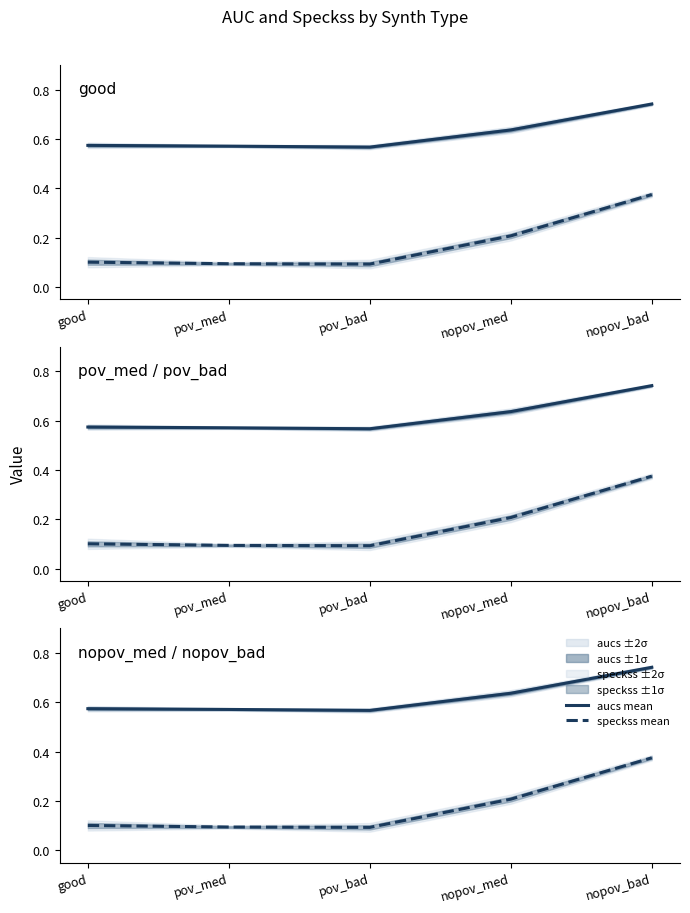

True or false: aucs mean has more than 0 points higher than both neighbors.

False